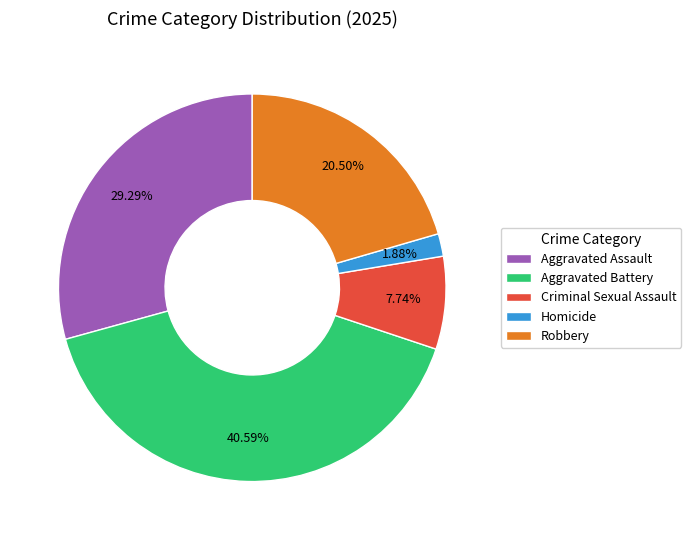

To the nearest percent, what is the combined percentage of Aggravated Assault and Robbery?

50%